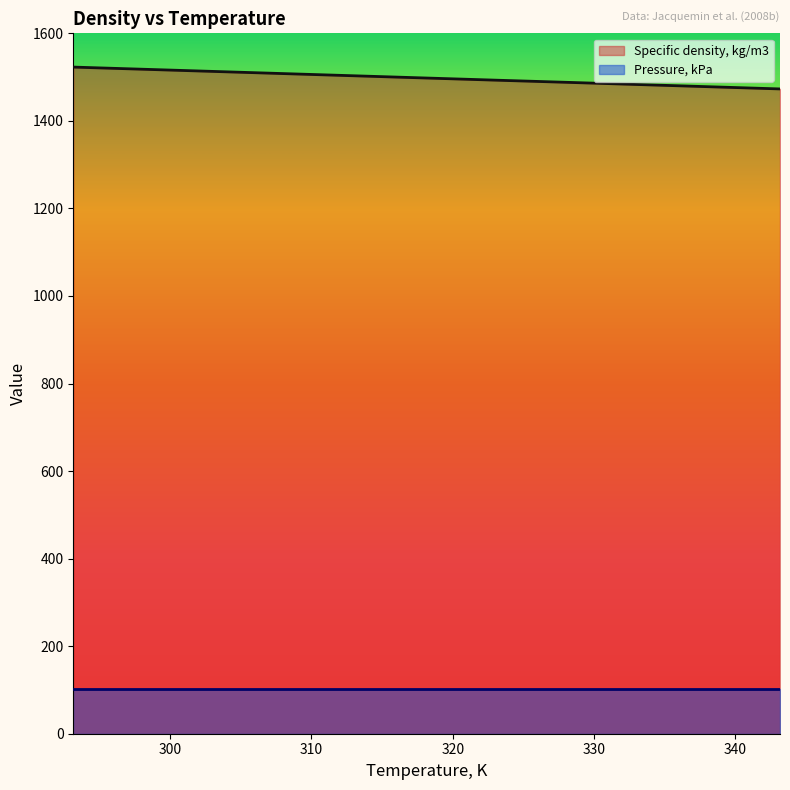

What is the approximate value at 343.15?

1473.0